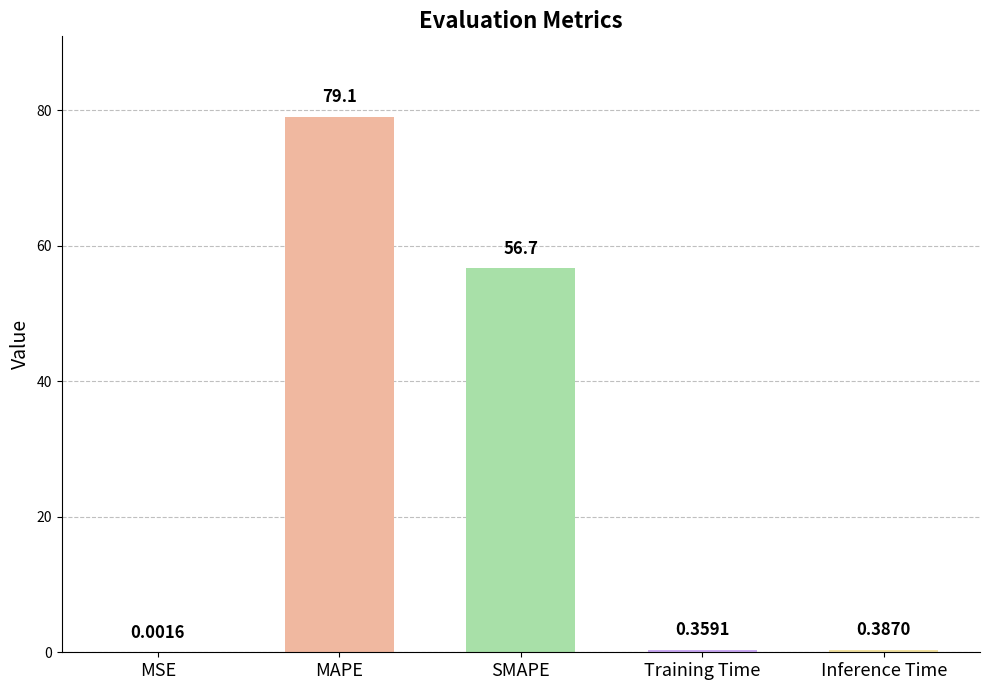

At which label is the value closest to 39?

SMAPE